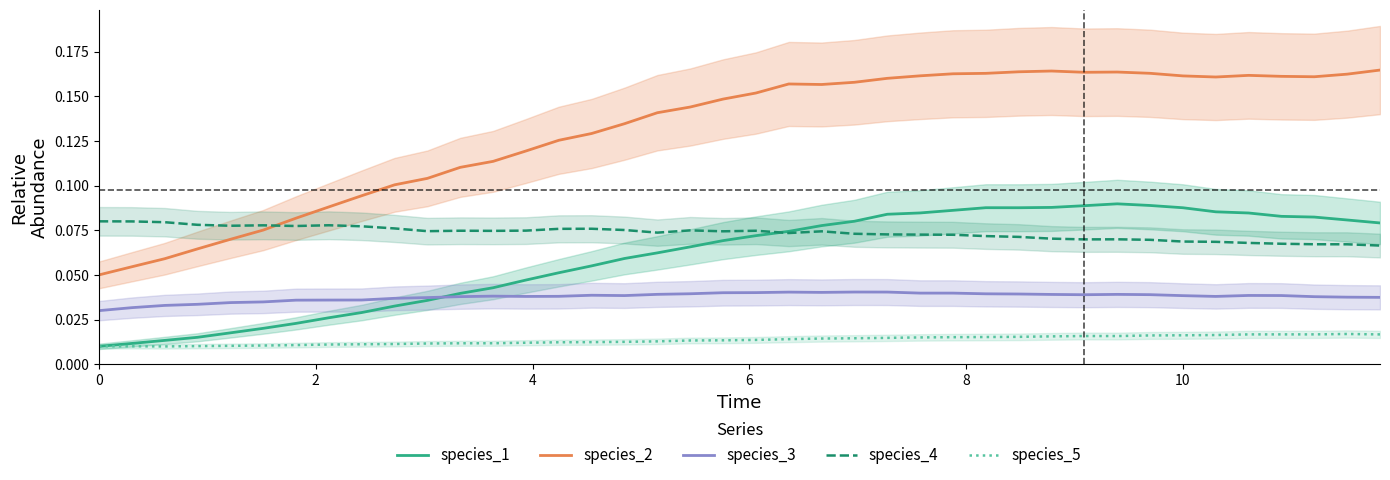

True or false: species_5 and species_2 intersect in this chart.

False